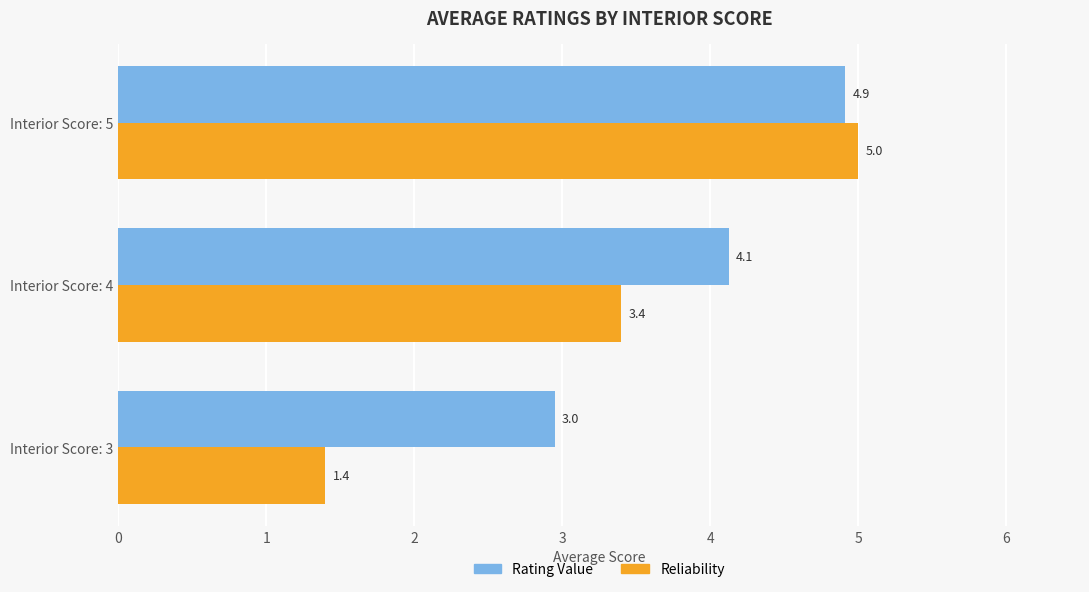

What is the total value across all series at Interior Score: 5?

9.9